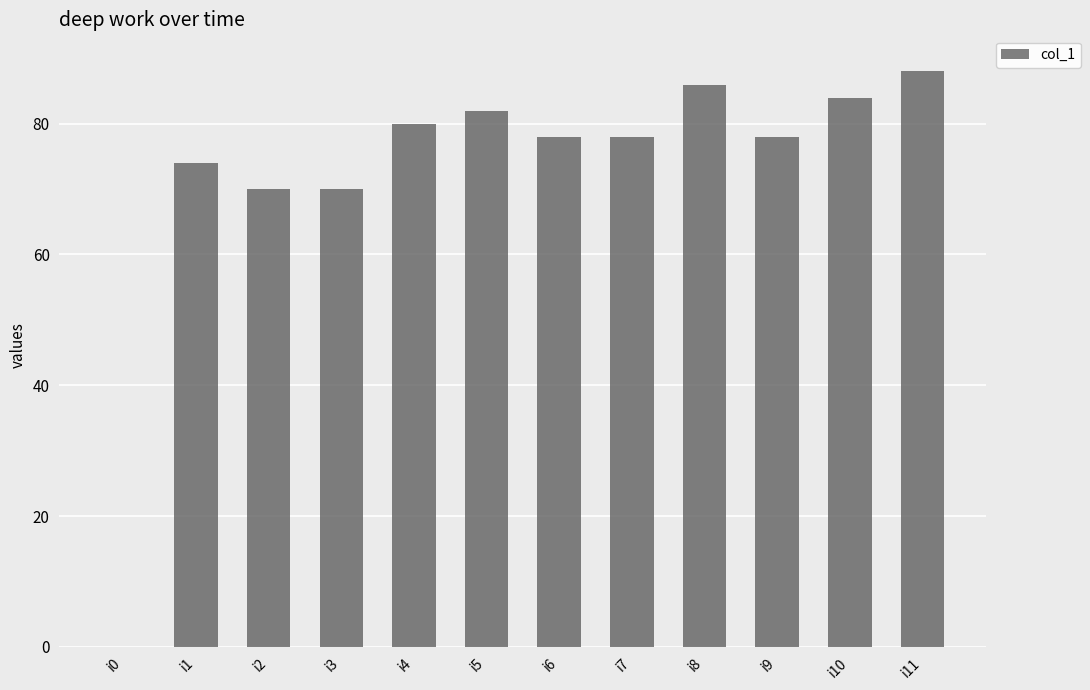

How many positive values are there?

11